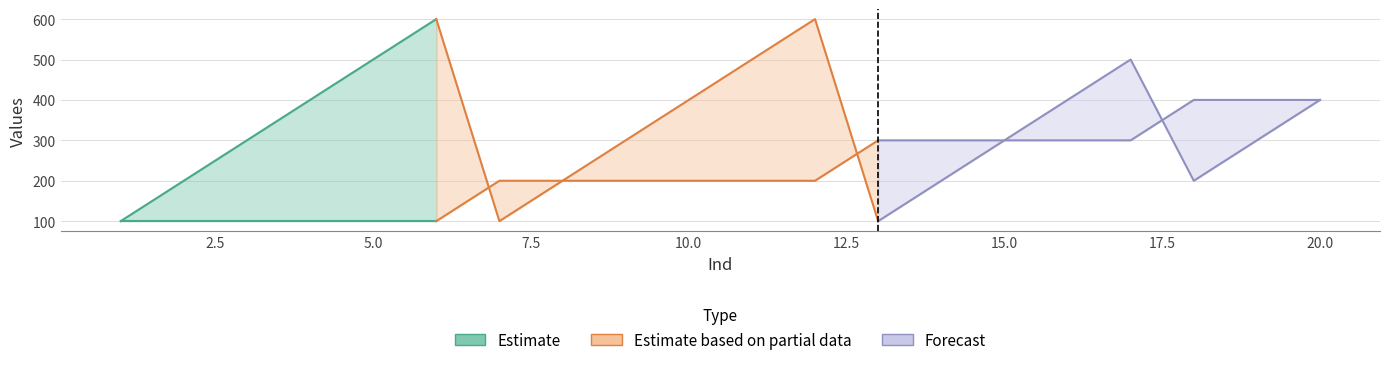

Is it true that CX equals 80 at 15?

False